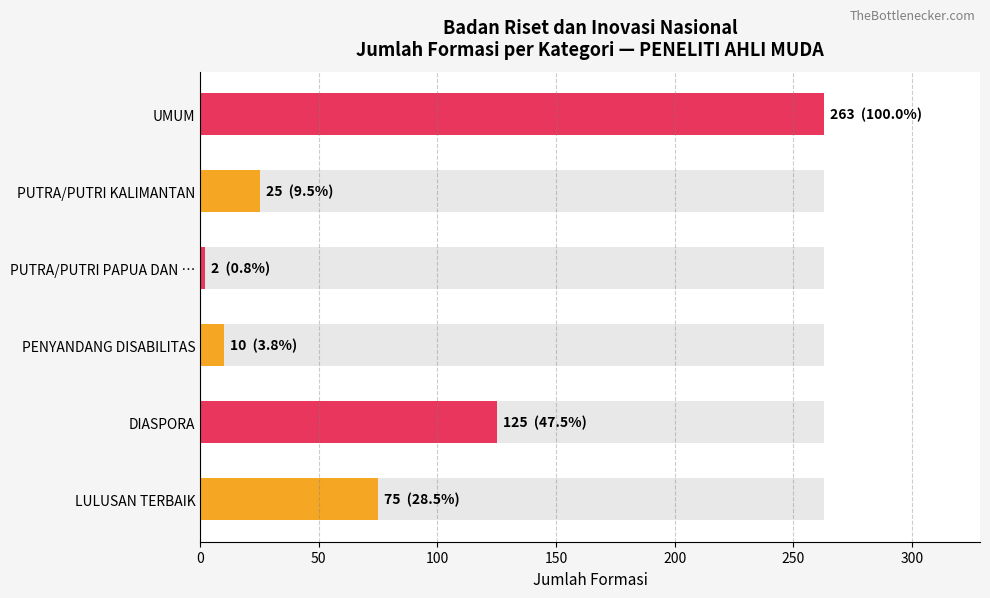

What is the smallest value displayed?

2